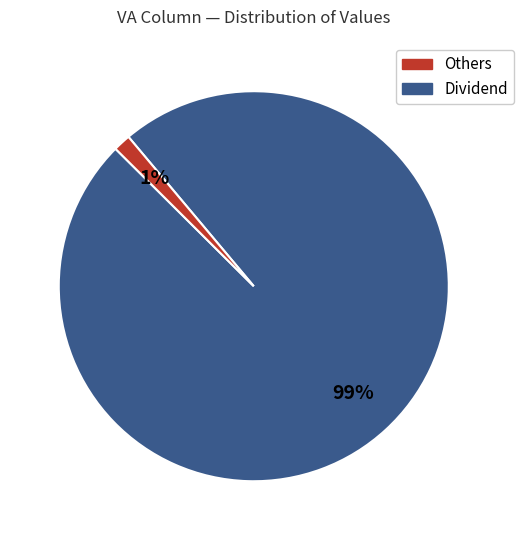

Is there any slice that represents more than half of the pie?

Yes